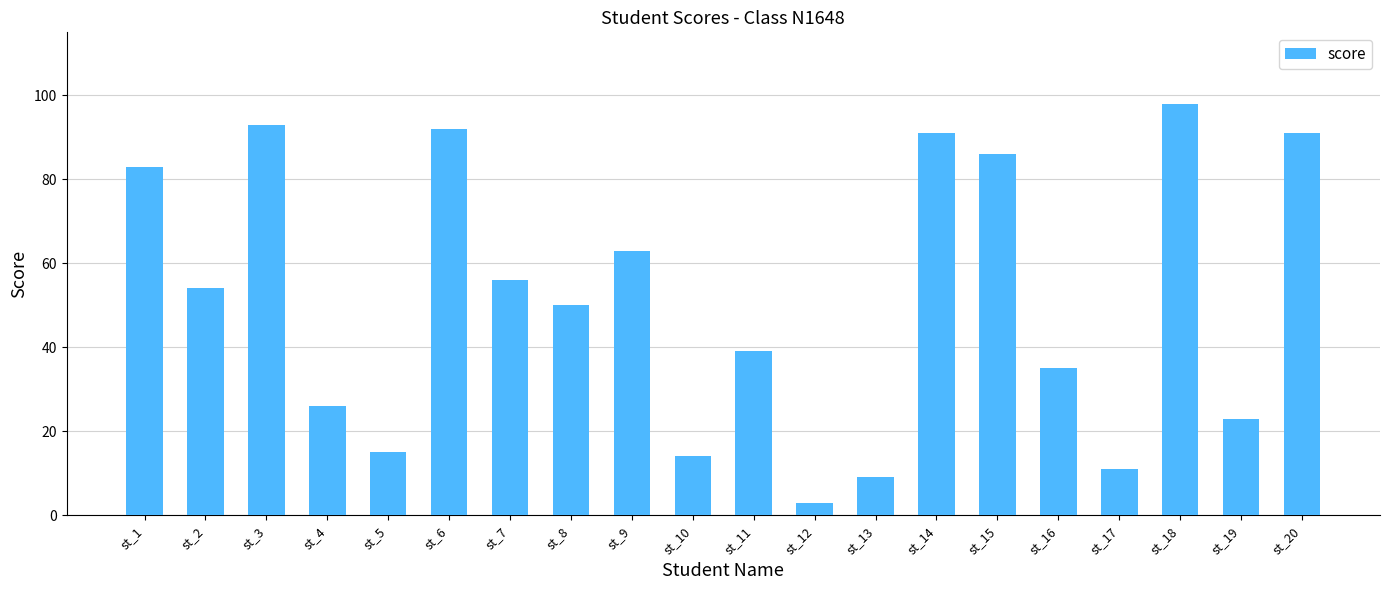

At which label is the value closest to 50?

st_8